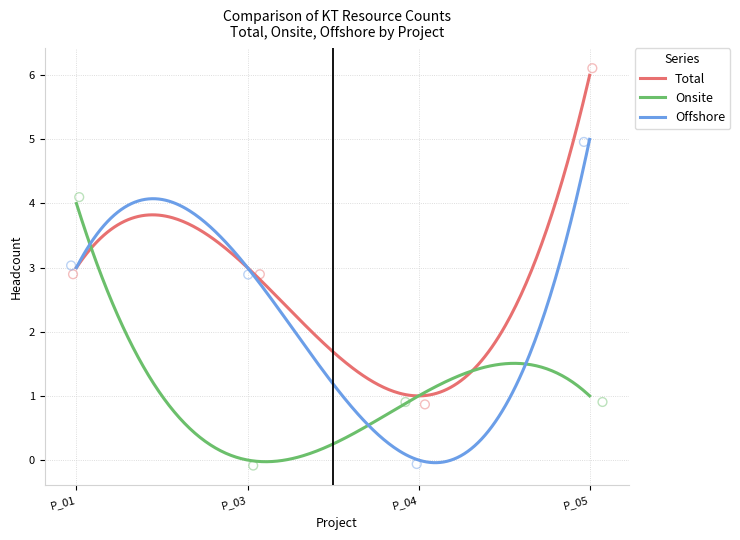

Which series contains the highest Y value?

Total